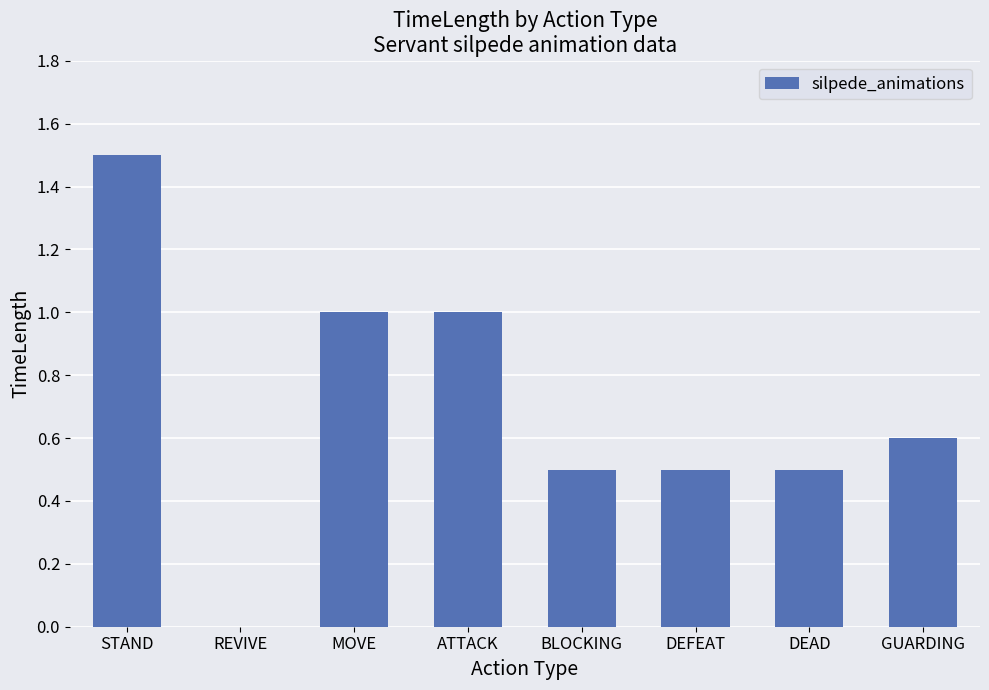

What is the maximum value shown in the chart?

1.5